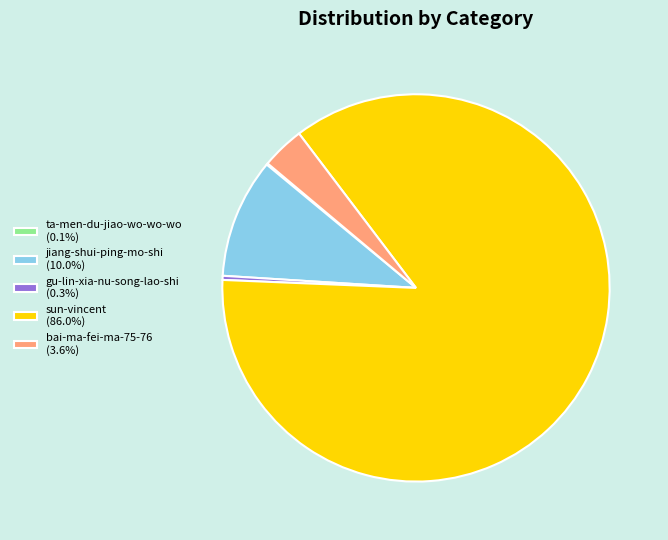

Approximately how many times larger is the value at bai-ma-fei-ma-75-76 (3.6%) compared to gu-lin-xia-nu-song-lao-shi (0.3%)?

10.4